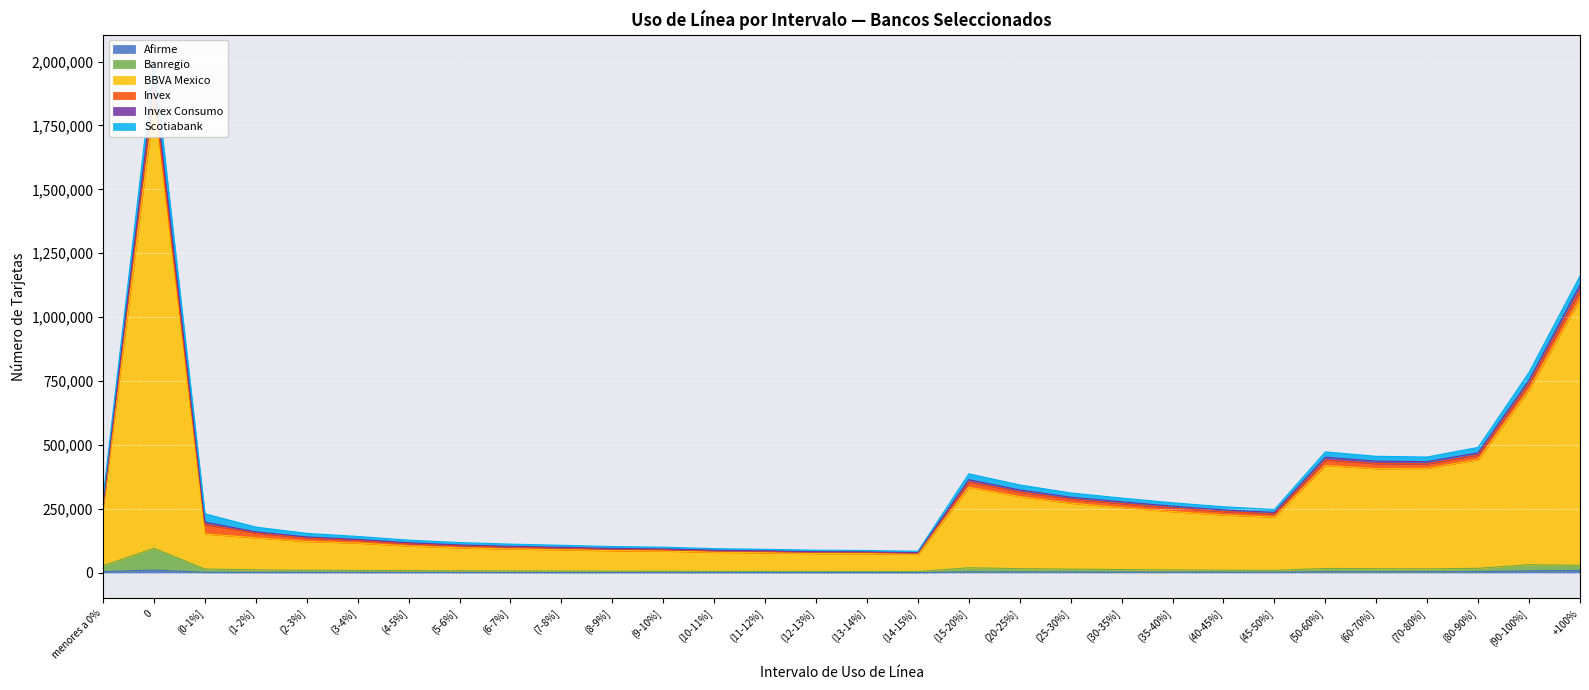

How many data points in BBVA Mexico are less than 217665?

15